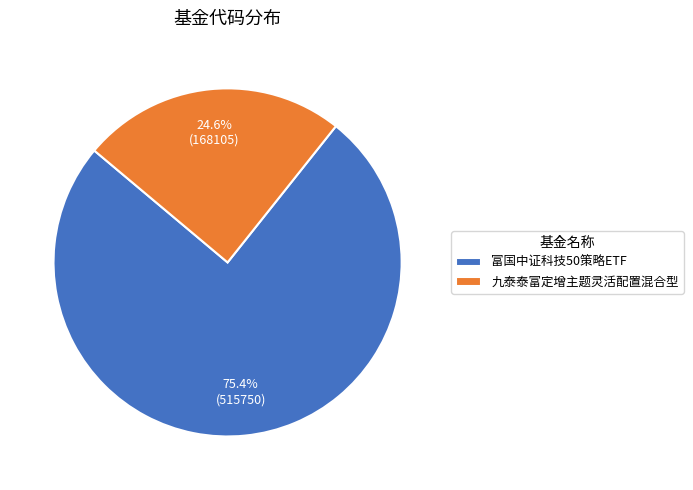

Rank the categories by value from lowest to highest.

九泰泰富定增主题灵活配置混合型, 富国中证科技50策略ETF